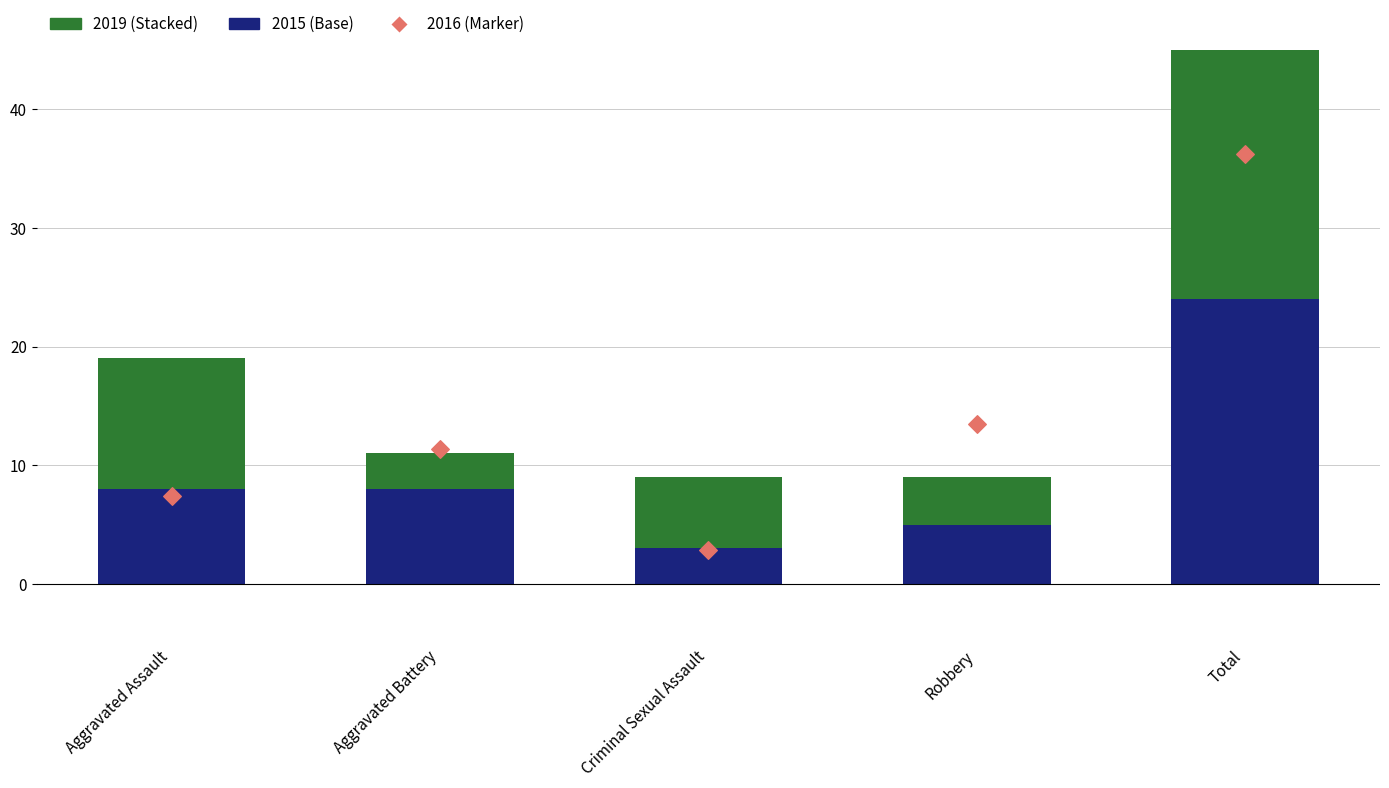

At how many categories does at least one series exceed 16?

1